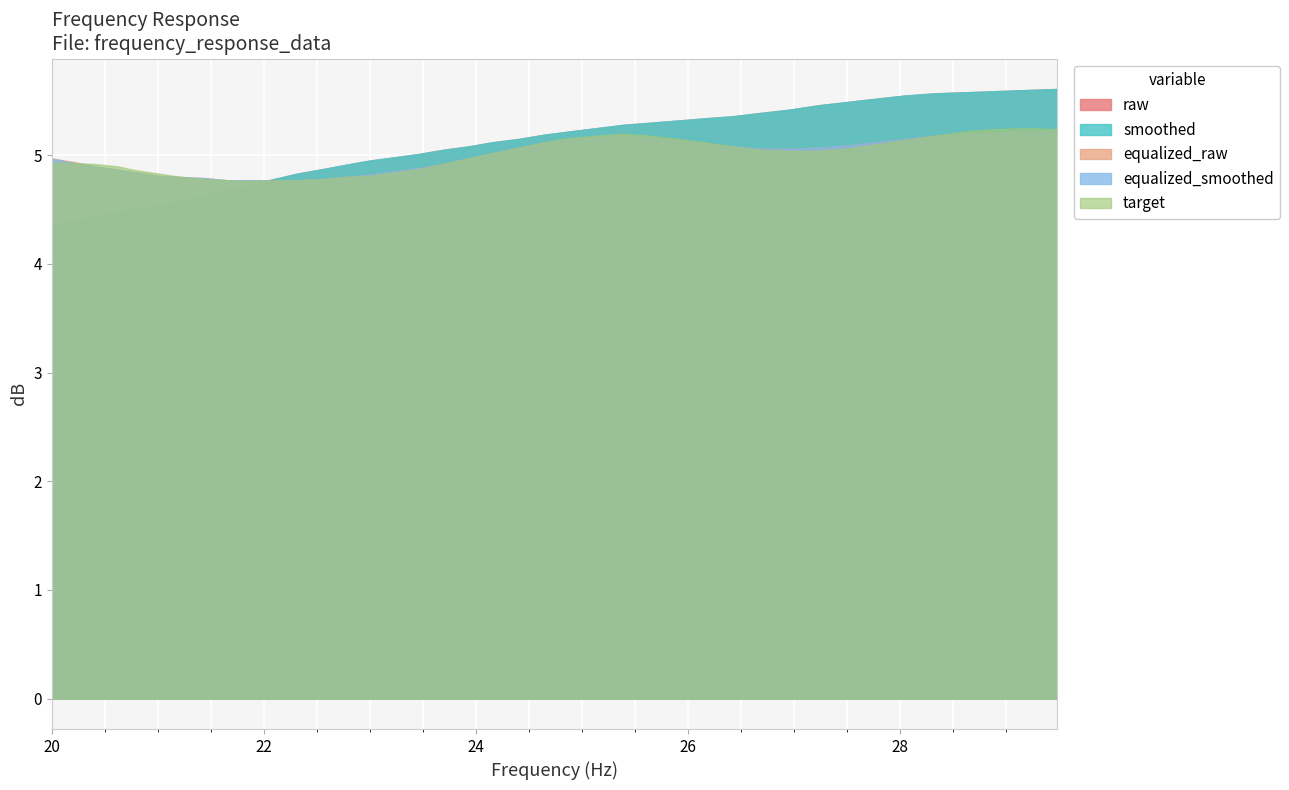

What position from the left is 27.5?

33